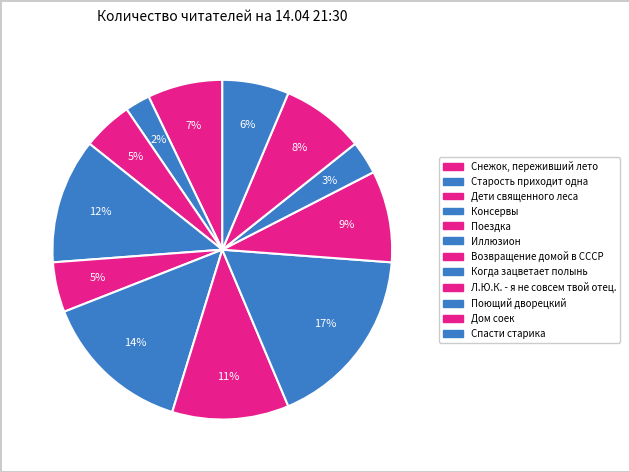

Rank the categories by value from highest to lowest.

Когда зацветает полынь, Иллюзион, Консервы, Возвращение домой в СССР, Л.Ю.К. - я не совсем твой отец., Дом соек, Снежок, переживший лето, Спасти старика, Дети священного леса, Поездка, Поющий дворецкий, Старость приходит одна